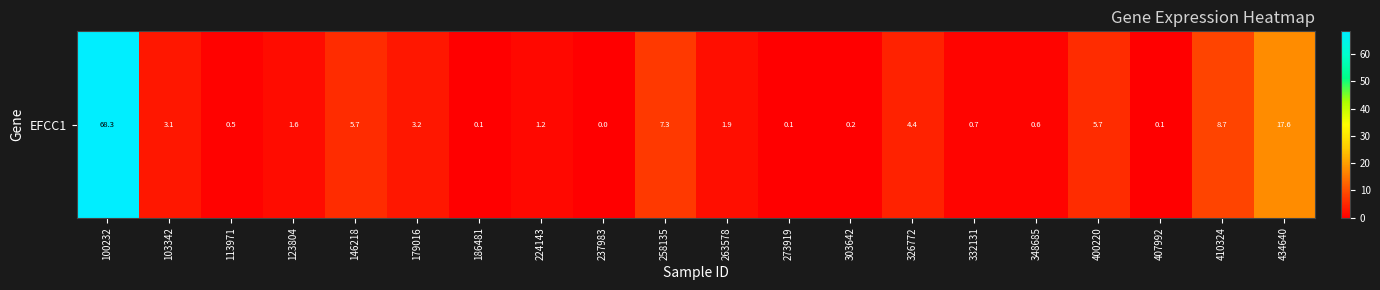

What is the change in value from 103342 to 410324?

+5.7